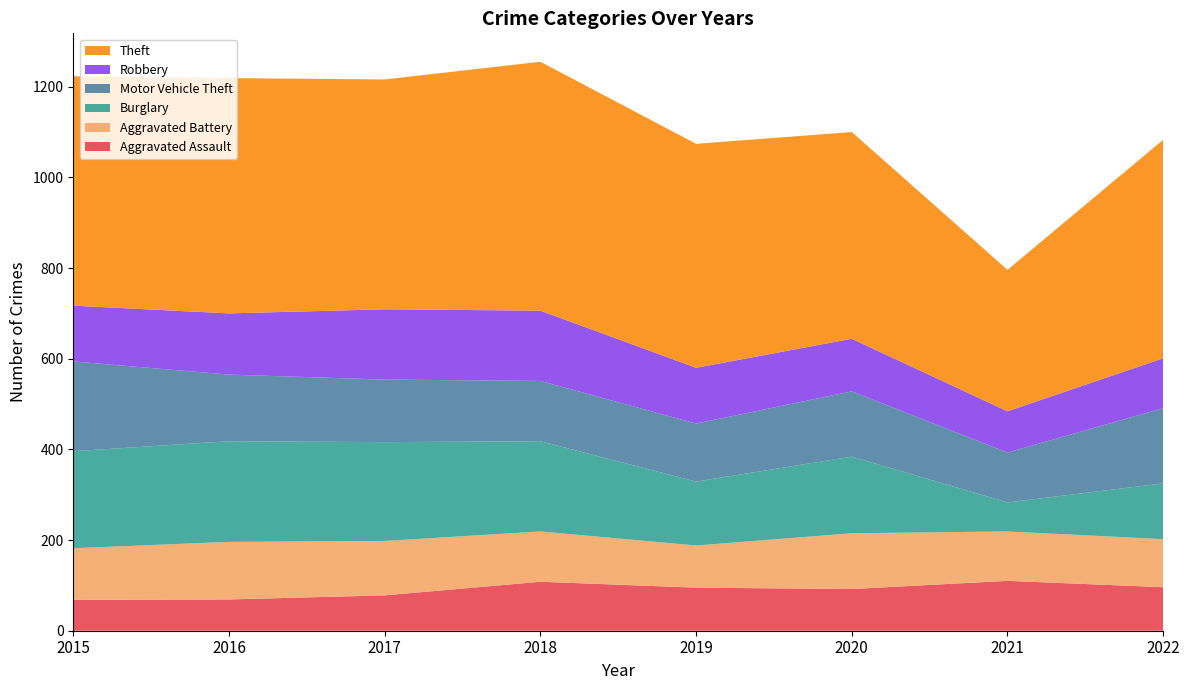

Reading left to right, list all the values displayed in this chart.

Aggravated Assault: 2015=68	2016=69	2017=78	2018=108	2019=95	2020=92	2021=110	2022=96
Aggravated Battery: 2015=114	2016=127	2017=120	2018=111	2019=93	2020=123	2021=109	2022=106
Burglary: 2015=214	2016=222	2017=218	2018=199	2019=141	2020=169	2021=64	2022=123
Motor Vehicle Theft: 2015=198	2016=147	2017=138	2018=133	2019=128	2020=144	2021=110	2022=166
Robbery: 2015=123	2016=135	2017=155	2018=155	2019=123	2020=116	2021=91	2022=110
Theft: 2015=506	2016=519	2017=507	2018=549	2019=494	2020=456	2021=312	2022=482